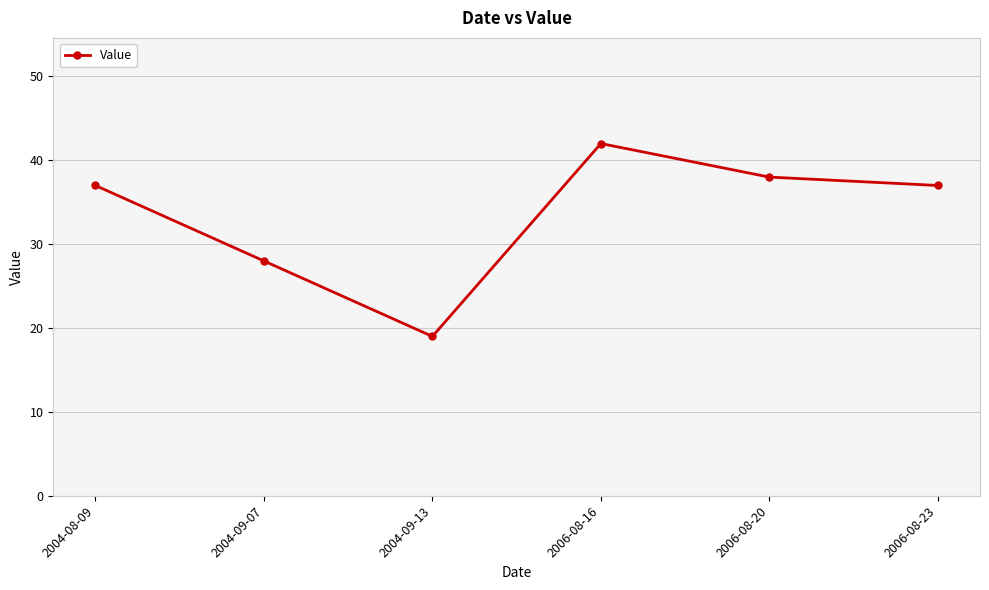

Which category has the lowest value across all series?

2004-09-13